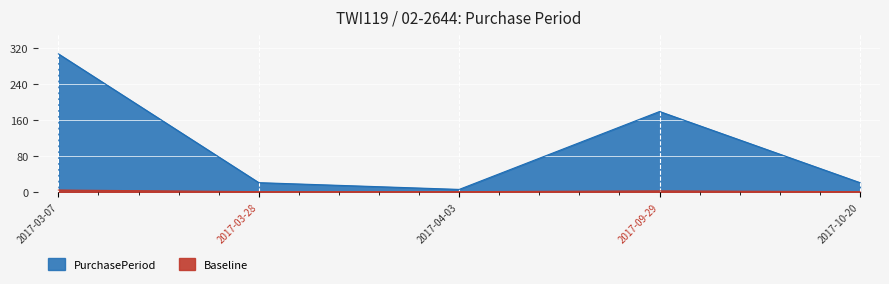

At which category does the data reach its first local peak?

2017-09-29